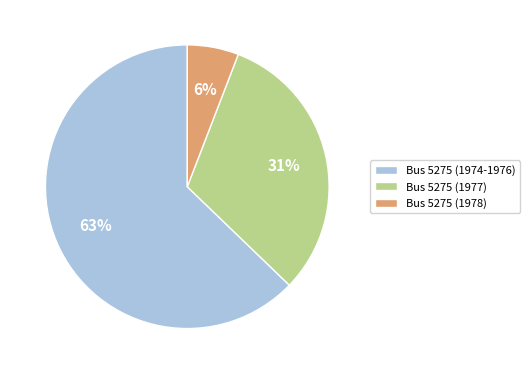

Rank the categories by value from lowest to highest.

Bus 5275 (1978), Bus 5275 (1977), Bus 5275 (1974-1976)